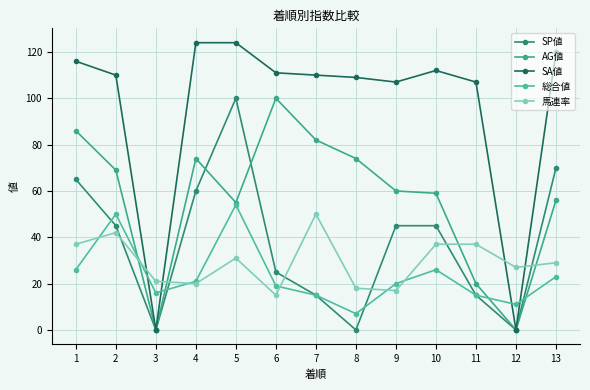

True or false: 総合値 has a value of 26 at 7.

False